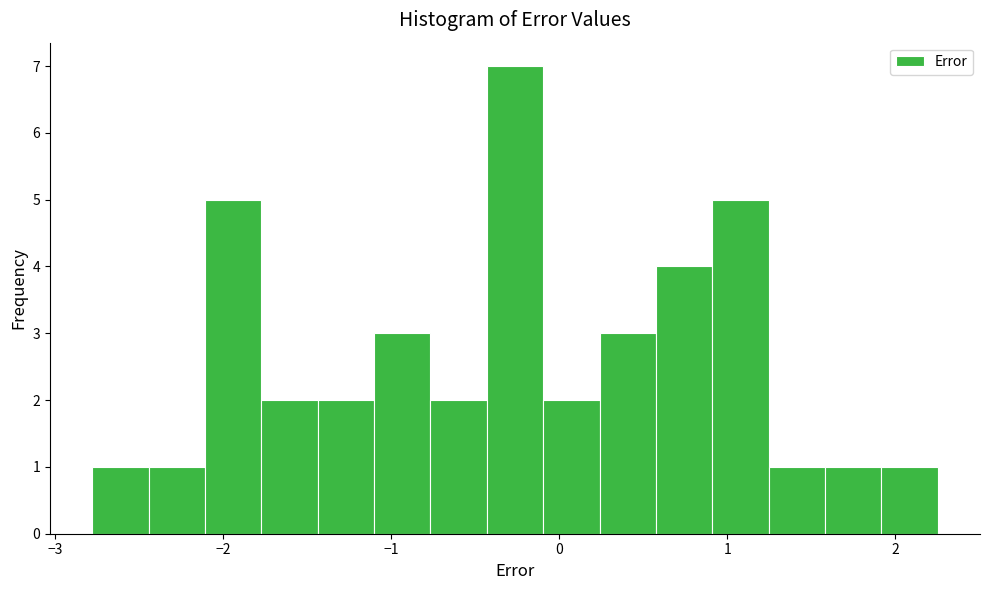

Read against the x-axis, roughly where is the centre of the tallest bar?

-0.3